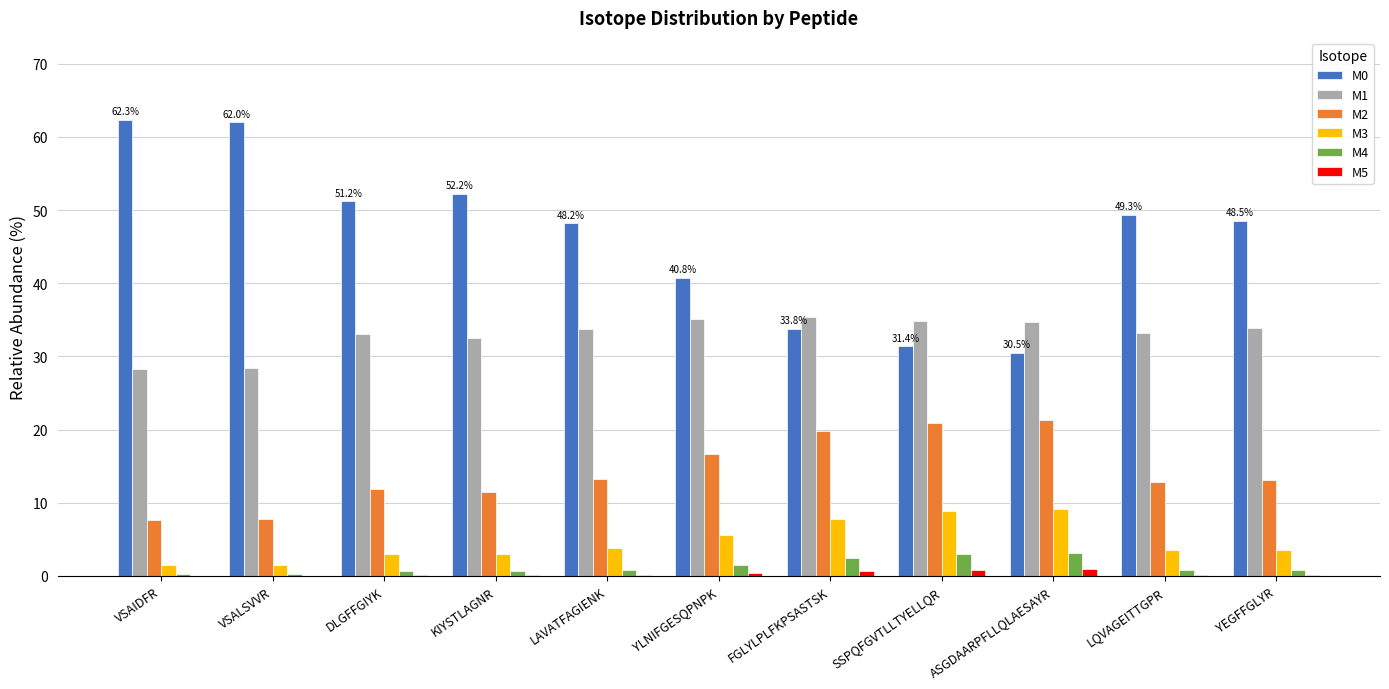

Is the value of M3 at YEGFFGLYR greater than the value of M1 at SSPQFGVTLLTYELLQR?

No